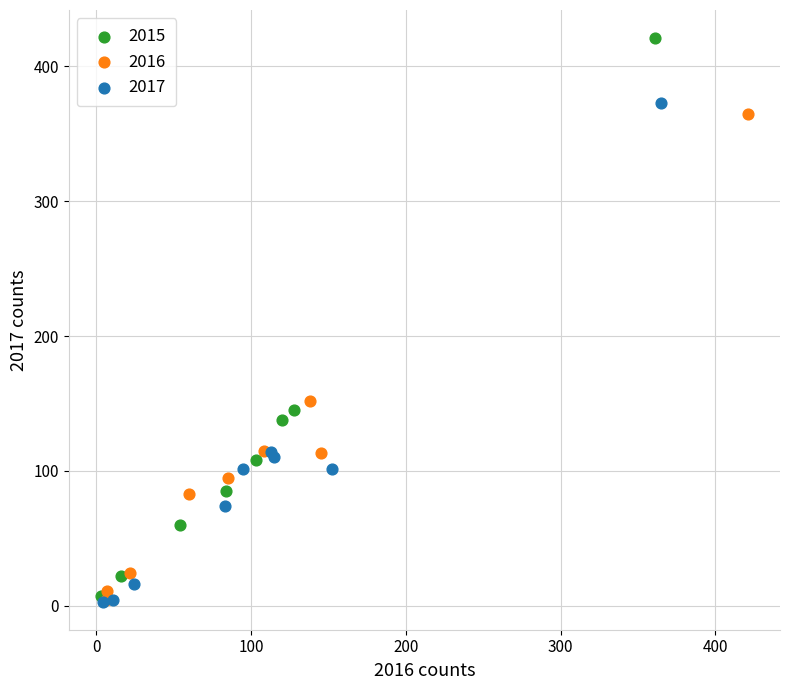

Which series has the largest Y range (max minus min)?

2015